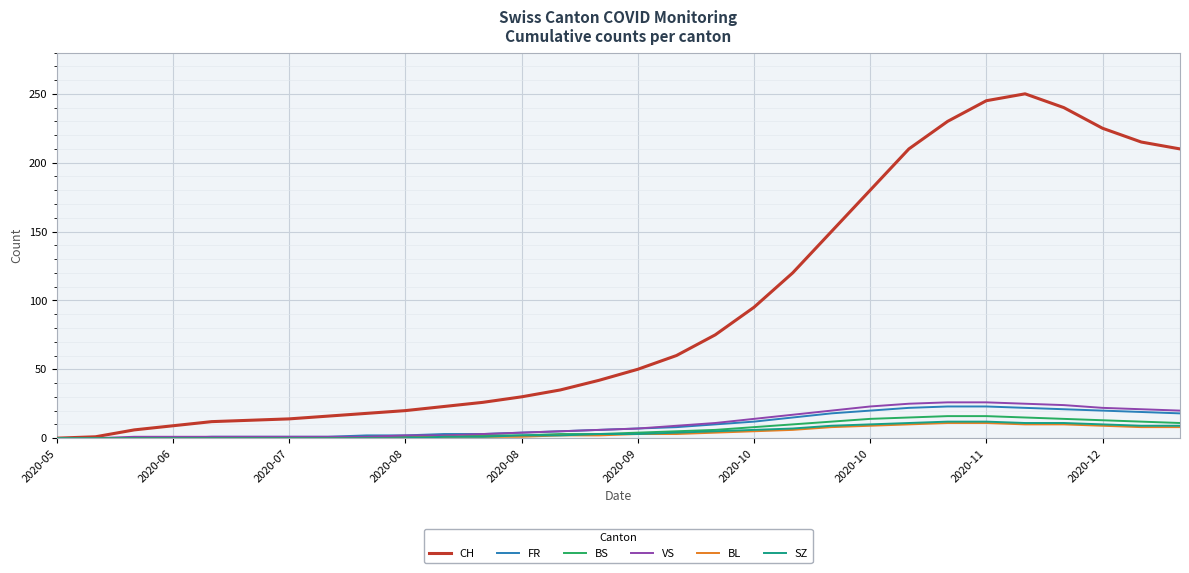

At how many categories does at least one series exceed 92?

12